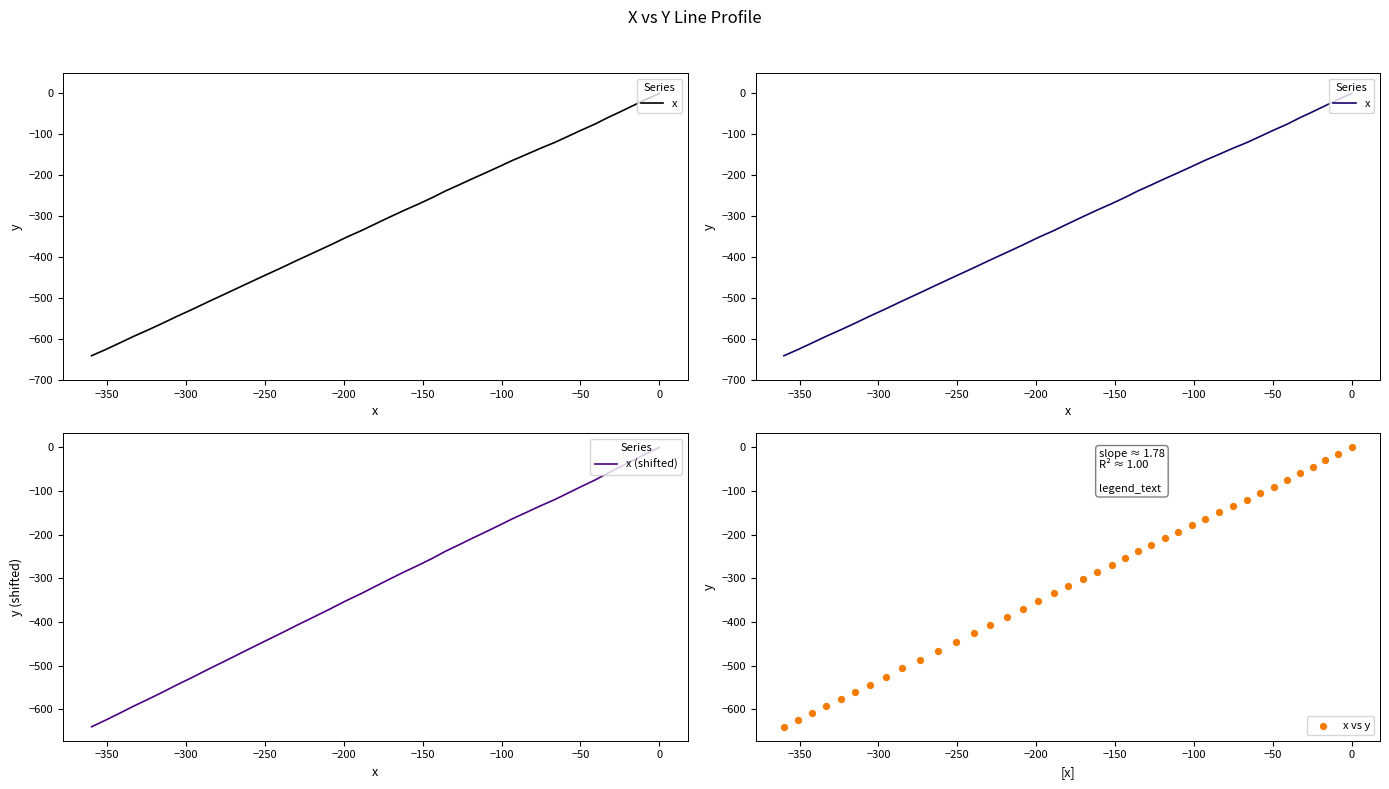

Is the value of x vs y at −100 greater than the value of x at 19?

Yes